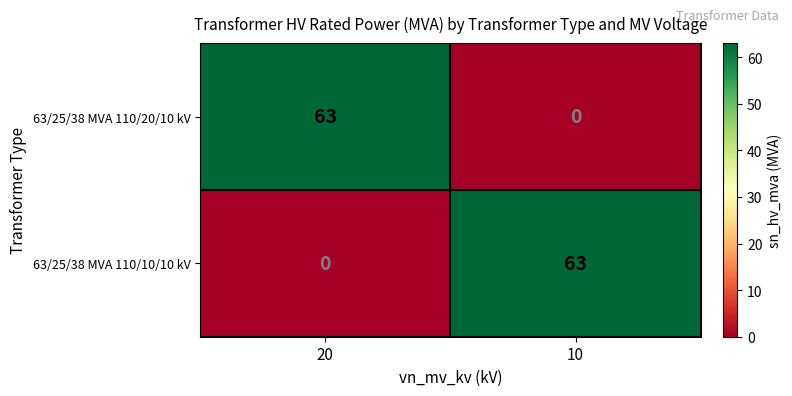

Which category has the lowest value in the 63/25/38 MVA 110/20/10 kV series?

10